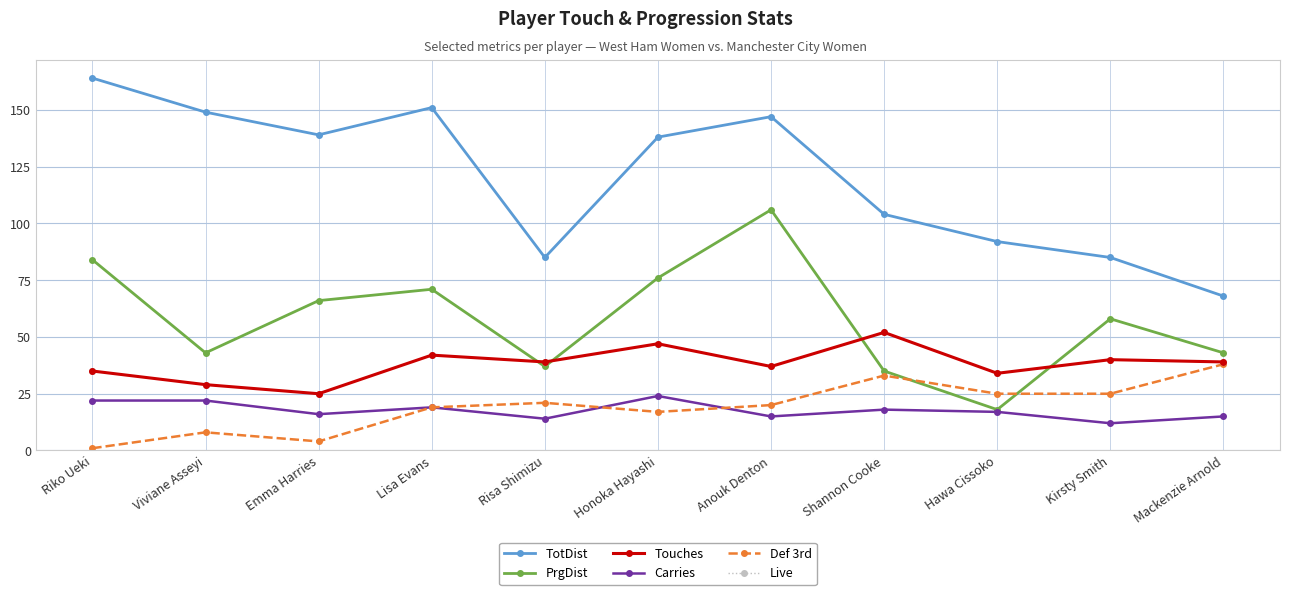

What is the value of the TotDist point at the 7th from the left?

147